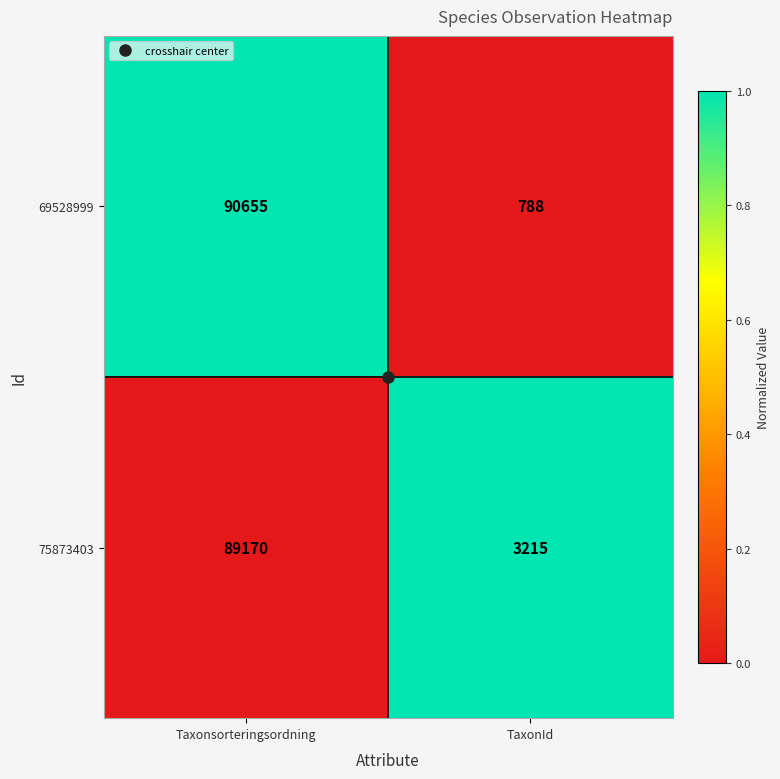

Rank the series by their maximum value, from highest to lowest.

69528999, 75873403